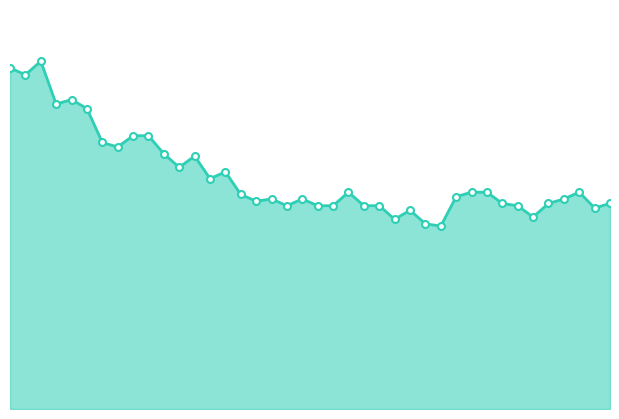

What is the greatest value displayed?

154